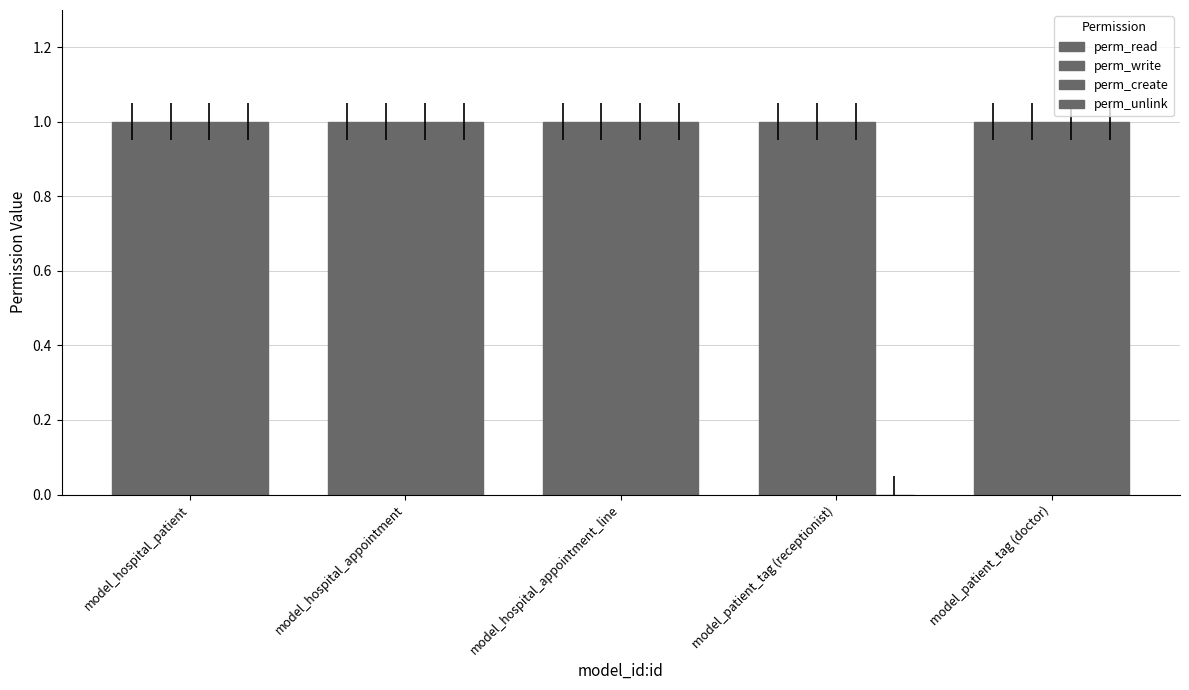

What is the maximum value for perm_read?

1